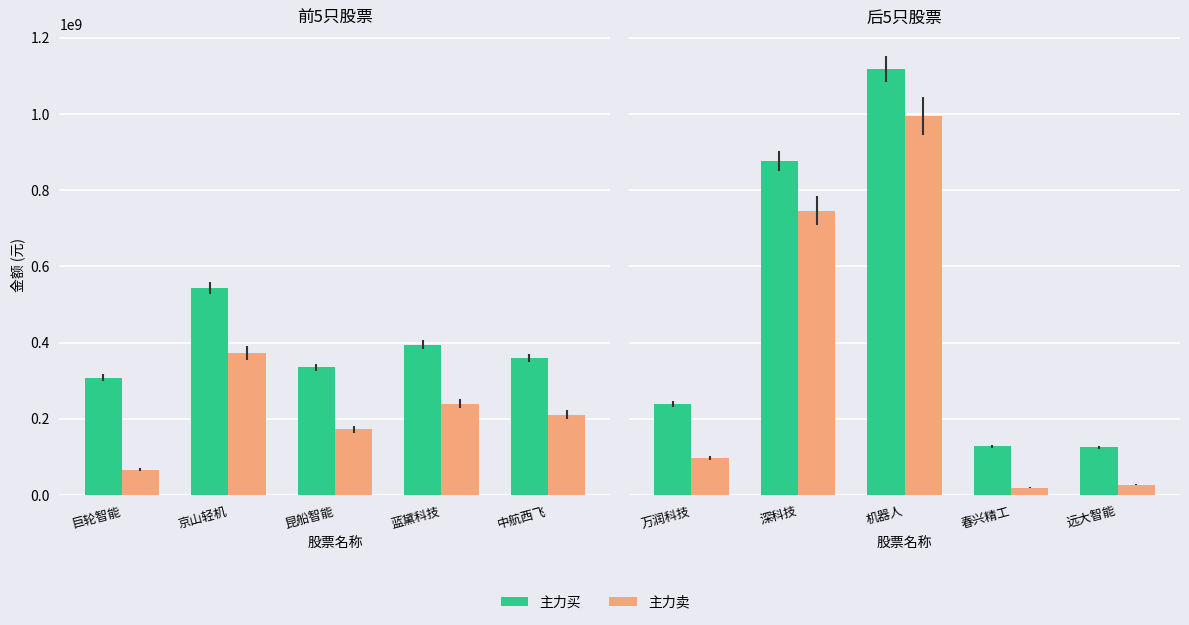

What is the greatest value displayed?

1118570072